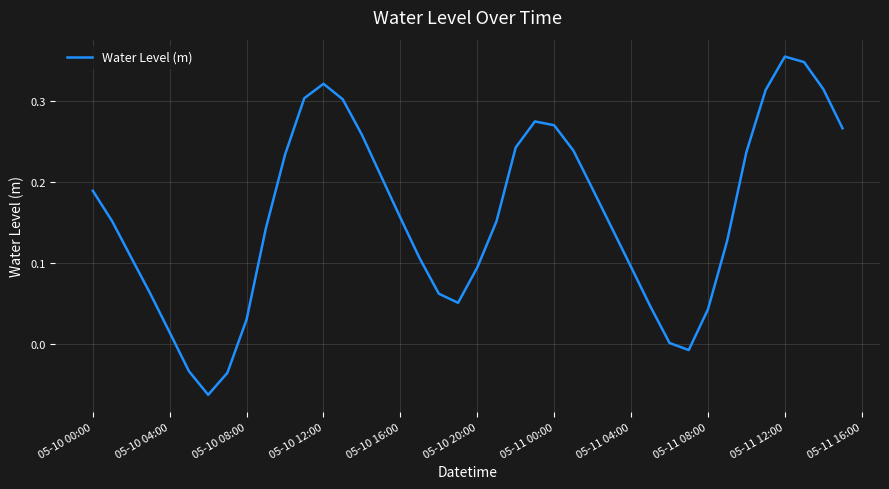

Does the chart have visible grid lines?

Yes